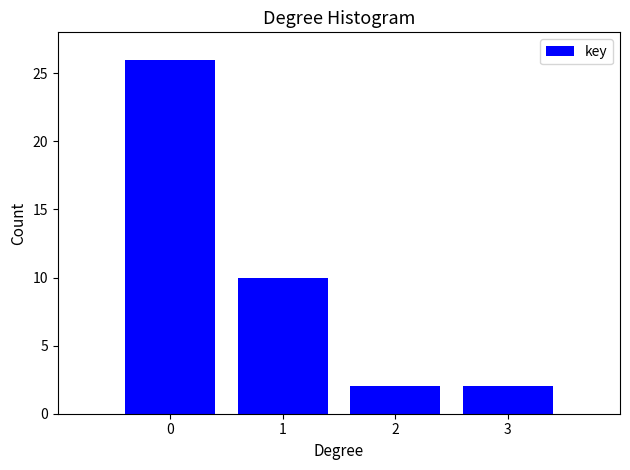

Reading left to right, list all the values displayed in this chart.

26	10	2	2